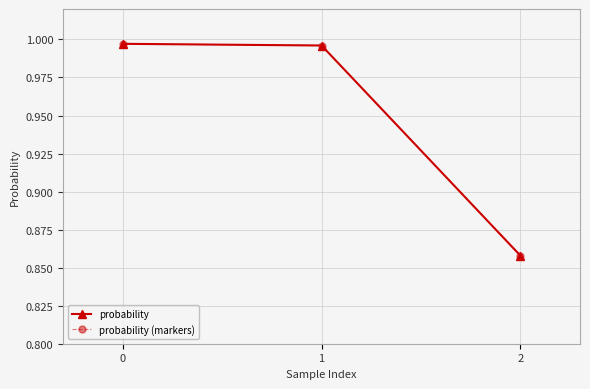

Is this an area chart (filled region under the line)?

No